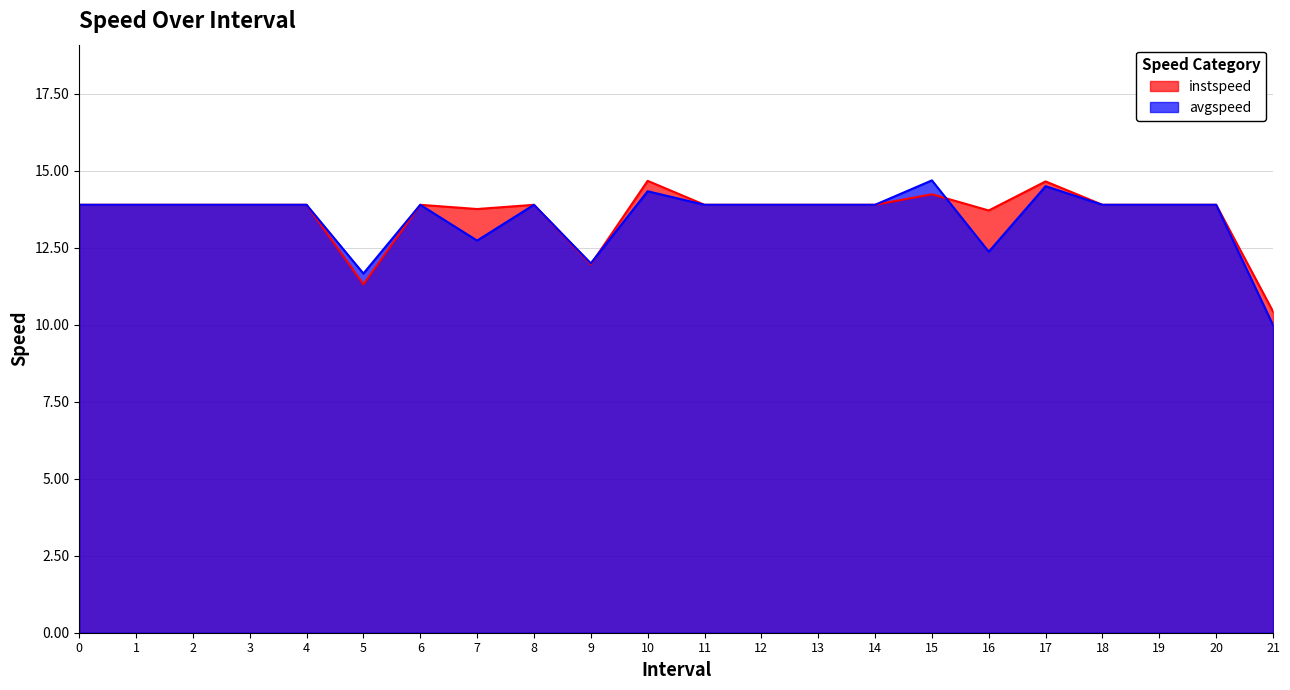

What is the highest value of the instspeed series?

14.7